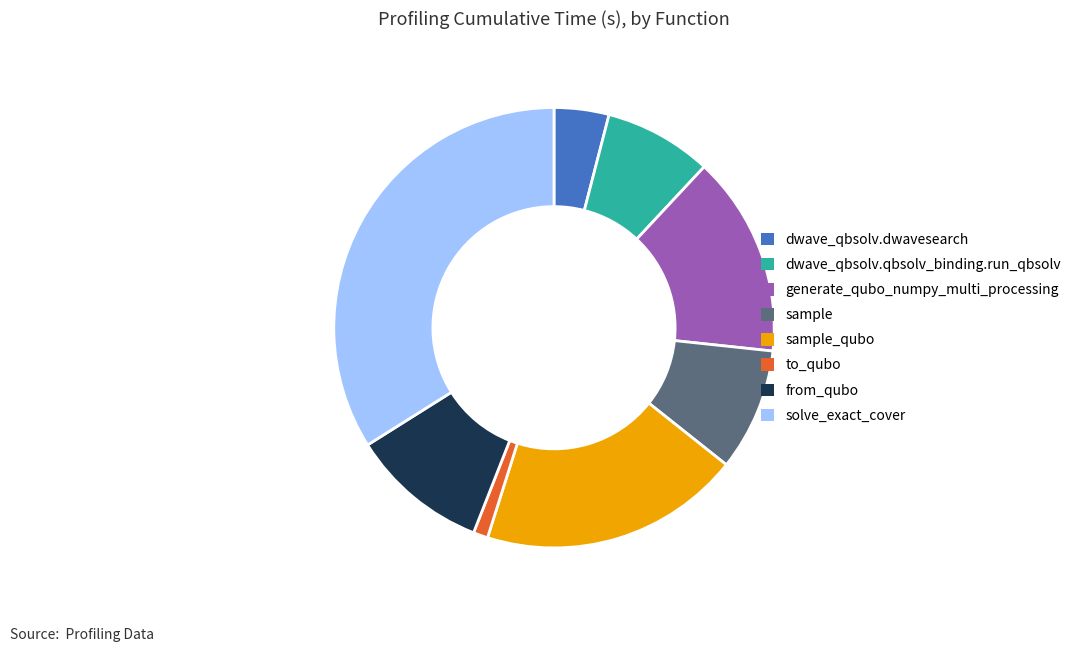

Does any single category account for the majority?

No